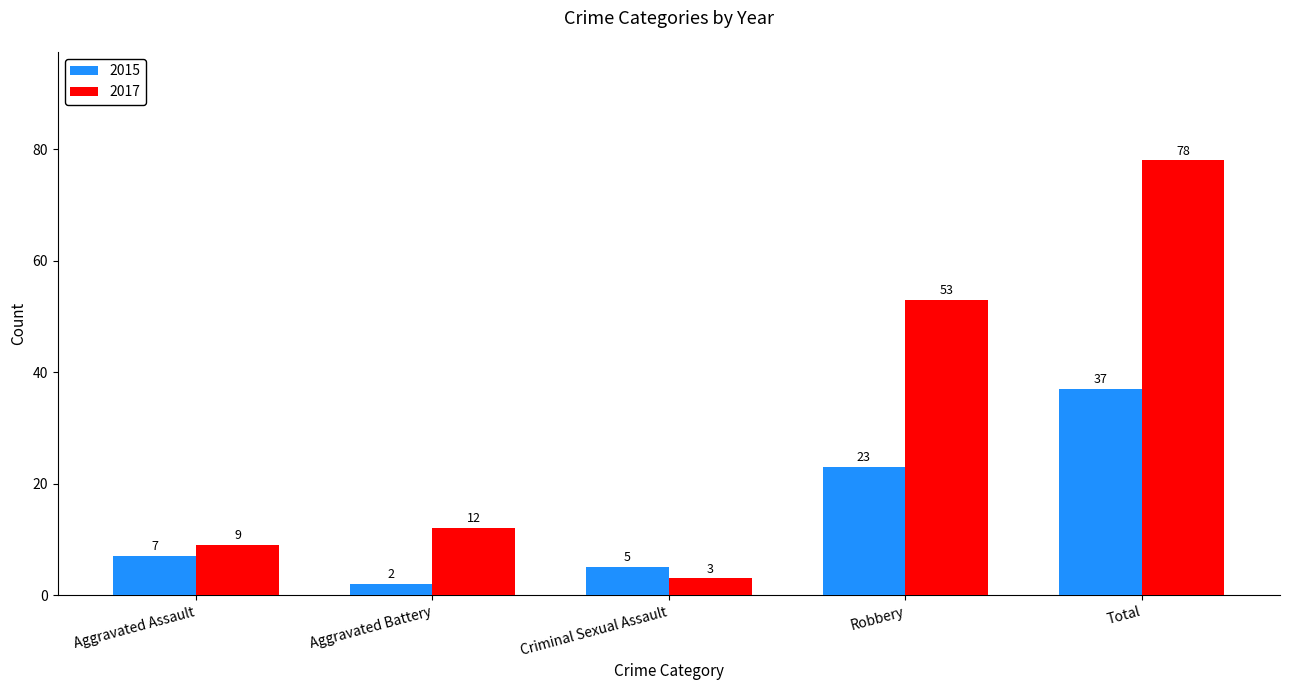

At which label does 2015 reach its minimum?

Aggravated Battery